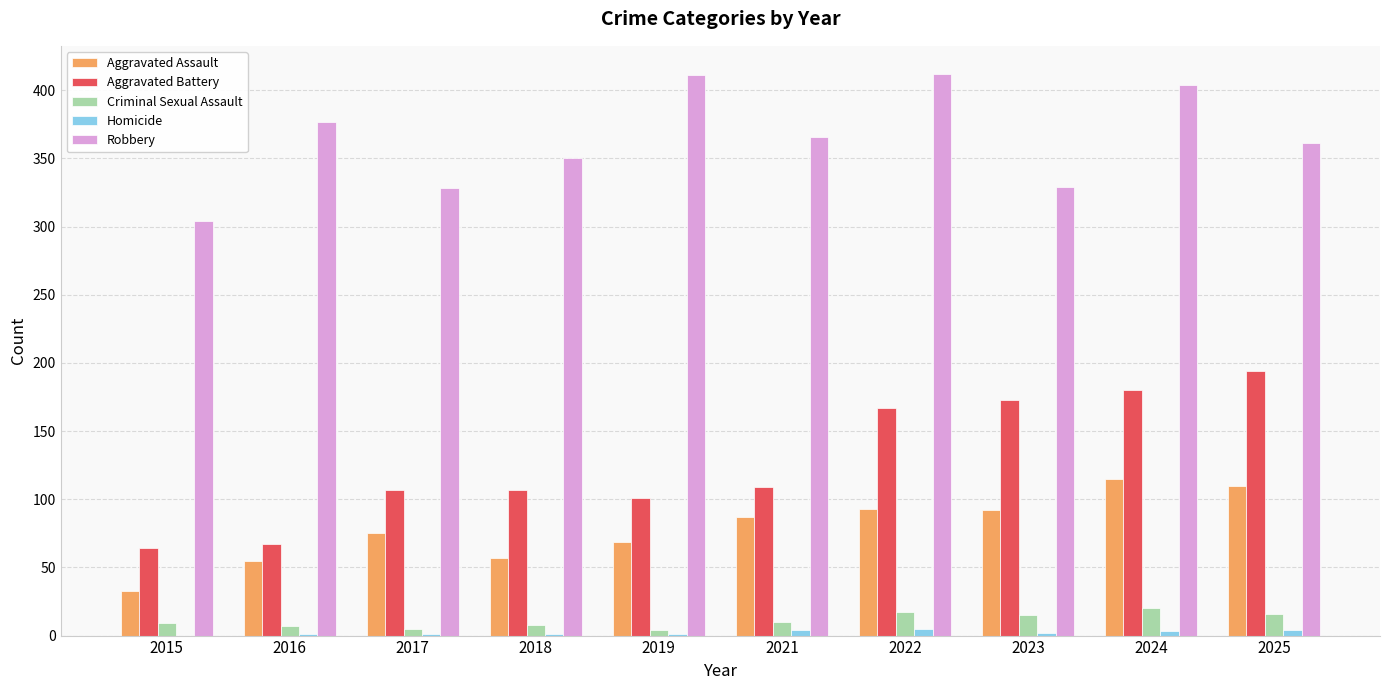

Which series has the largest total across all categories?

Robbery